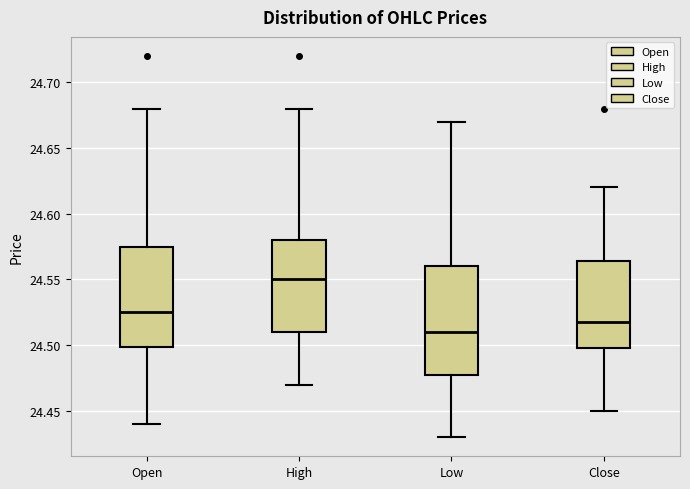

Where does the lower whisker of the box for Close end on the y-axis? The values are not printed on the chart, so give them approximately, as read against the axis.

24.450